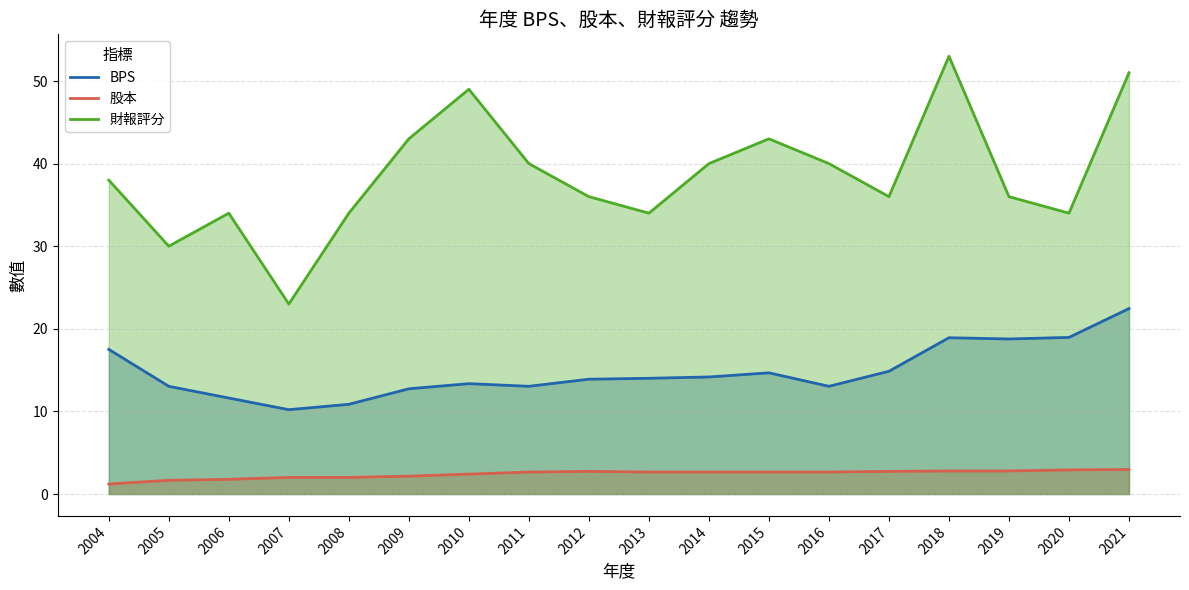

Which series has the widest spread of values?

財報評分